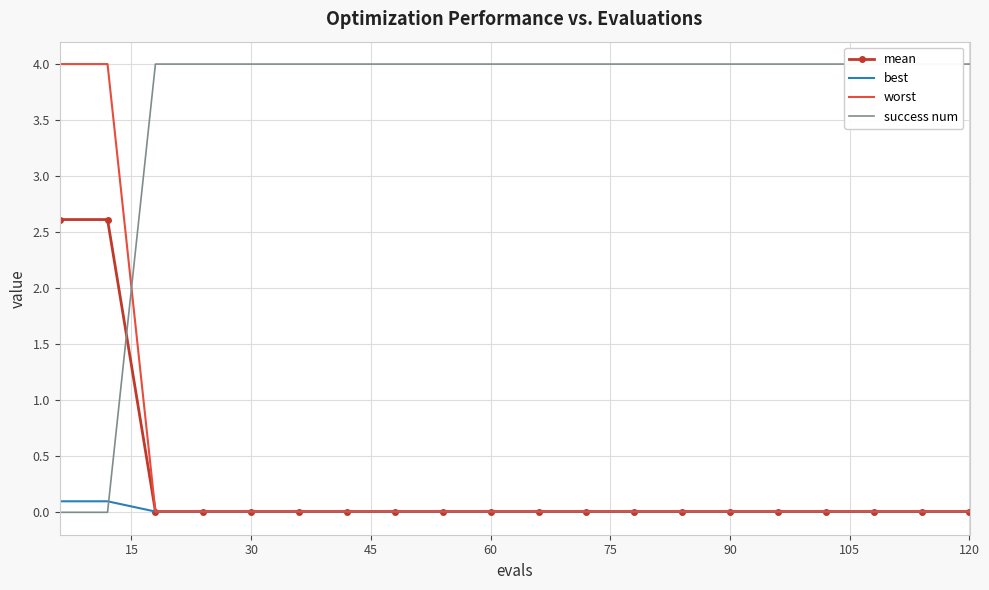

List the series in order of their peak value, highest first.

success num, worst, mean, best